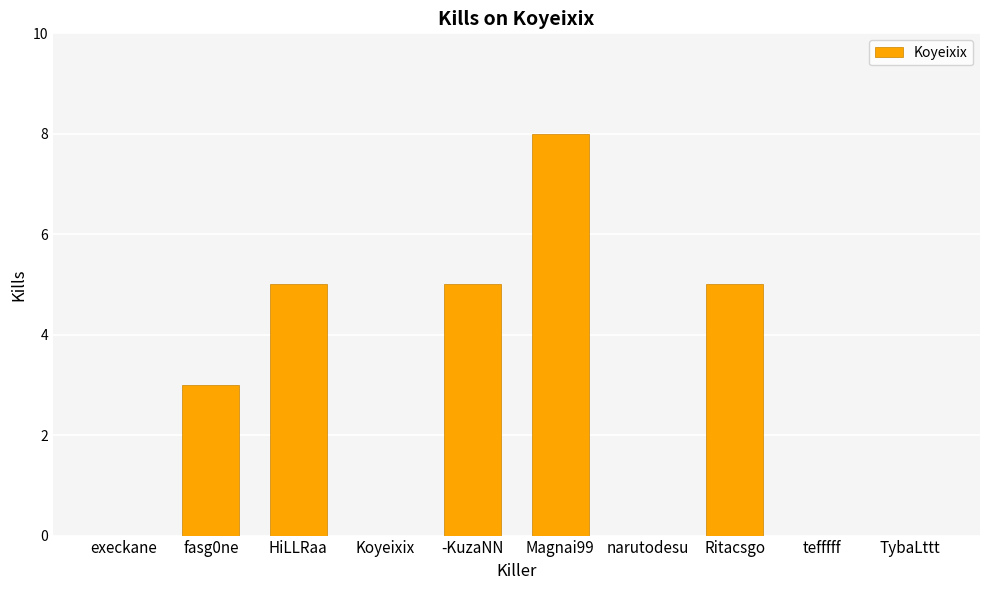

Which category has the highest value across all series?

Magnai99